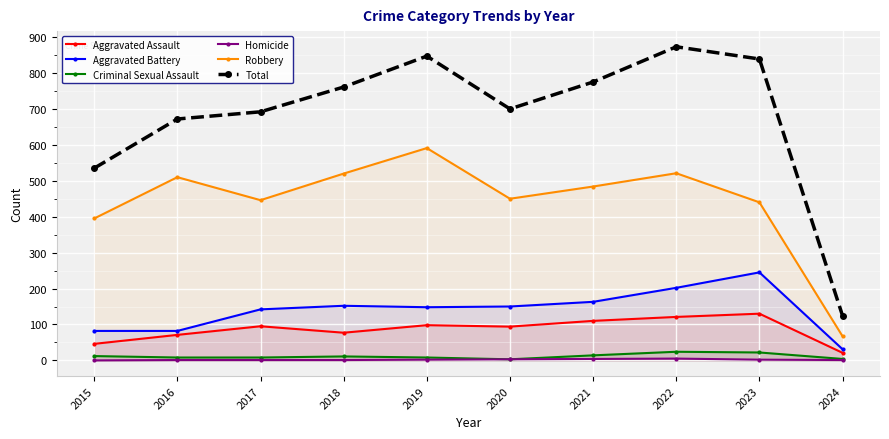

Rank the series by their maximum value, from highest to lowest.

Total, Robbery, Aggravated Battery, Aggravated Assault, Criminal Sexual Assault, Homicide